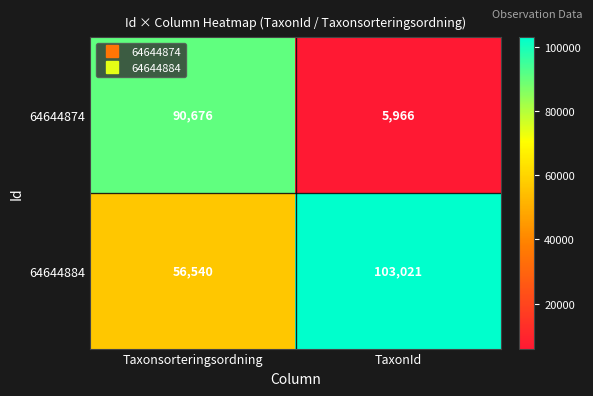

What is the difference between the maximum and minimum values in the 64644874 series?

84710